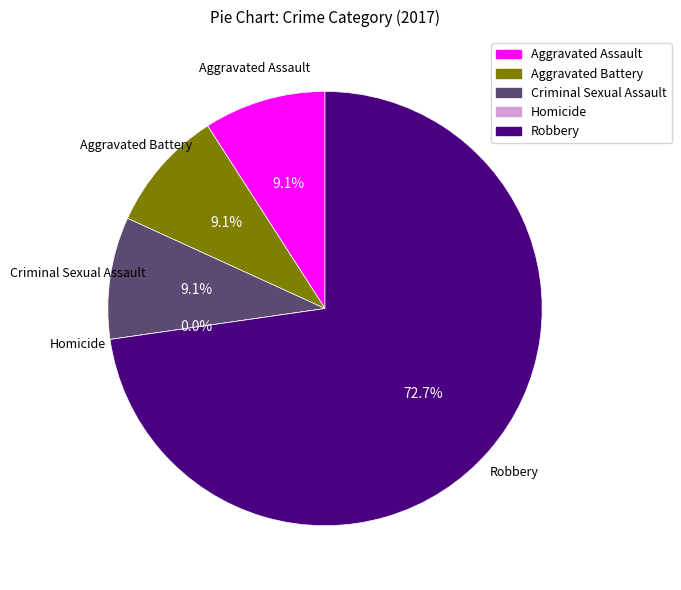

What percentage is the Criminal Sexual Assault slice, to the nearest percent?

9%